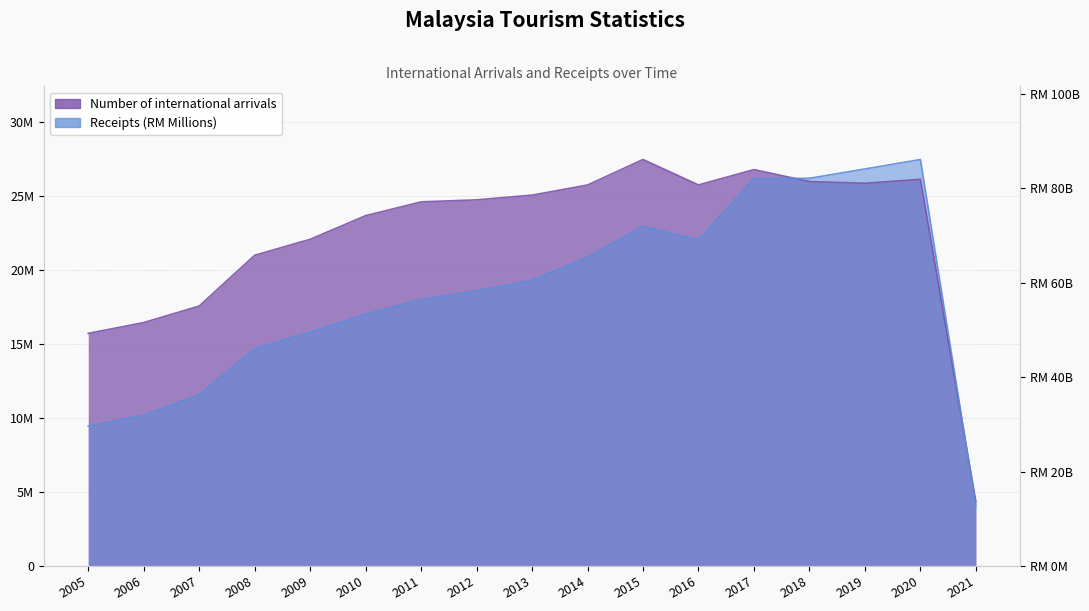

List the labels in order of Number of international arrivals value, largest first.

2015, 2017, 2020, 2018, 2019, 2016, 2014, 2013, 2012, 2011, 2010, 2009, 2008, 2007, 2006, 2005, 2021